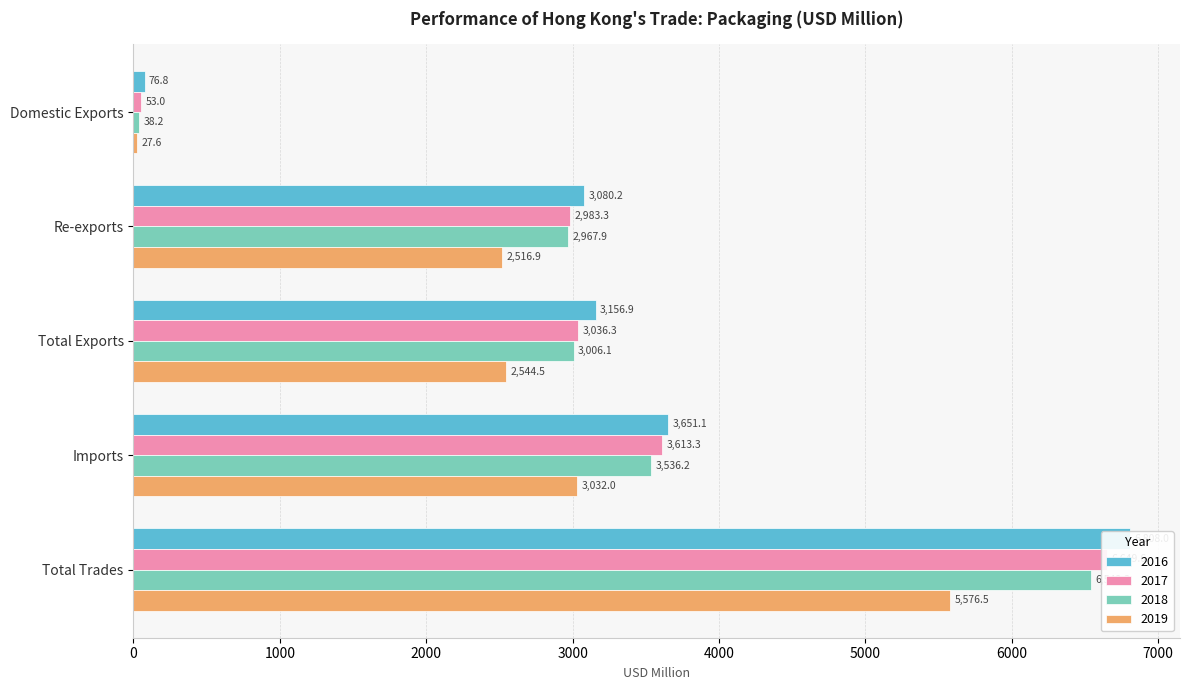

How many data points in 2016 are above 3156?

3